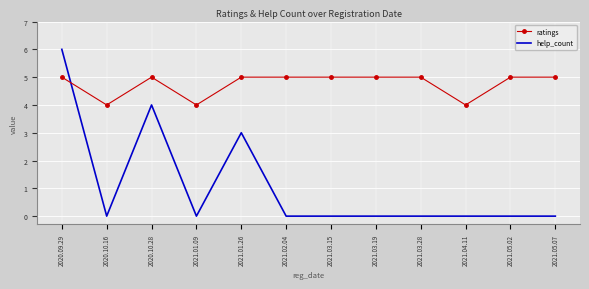

What is the maximum value shown in the chart?

6